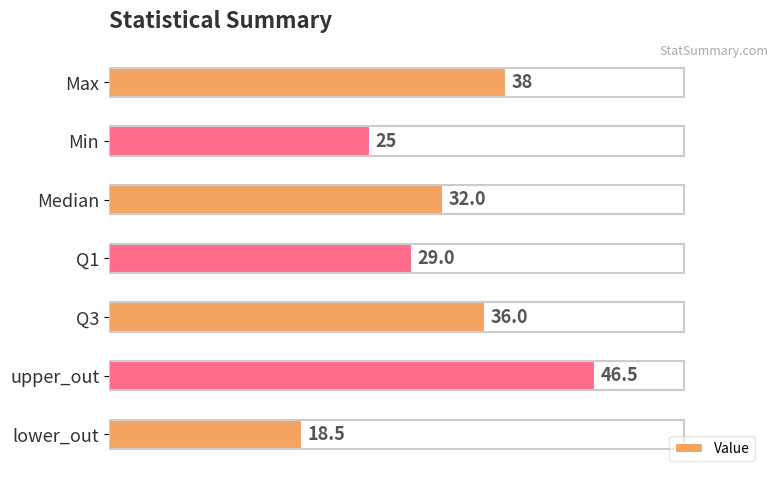

Which has a higher value, Median or Q3?

Q3